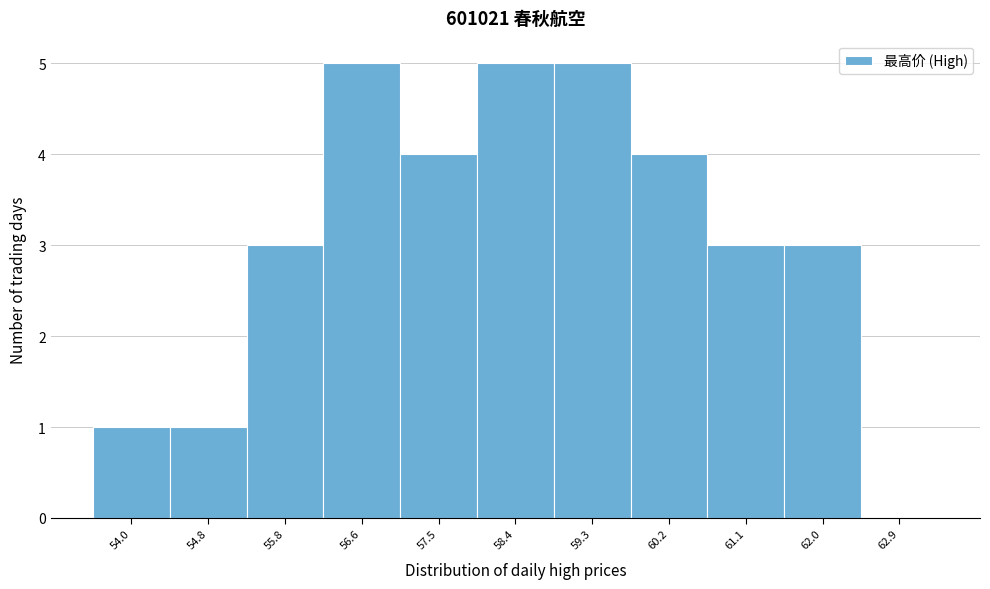

Reading left to right, list every bar in this chart as the range it spans on the x-axis followed by its height. The values are not printed on the chart, so give them approximately, as read against the axis.

53.5 to 54.4: 1
54.4 to 55.3: 1
55.3 to 56.2: 3
56.2 to 57.1: 5
57.1 to 58.0: 4
58.0 to 58.9: 5
58.9 to 59.8: 5
59.8 to 60.7: 4
60.7 to 61.6: 3
61.6 to 62.5: 3
62.5 to 63.4: 0